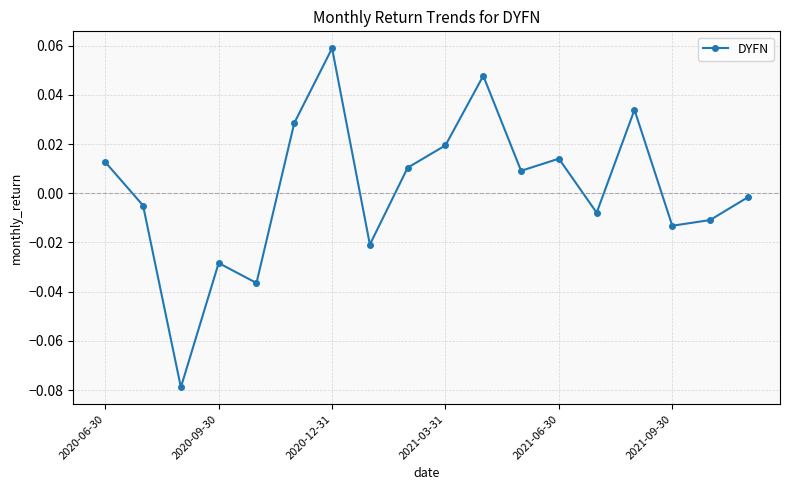

Does the chart display data point markers on the line(s)?

Yes